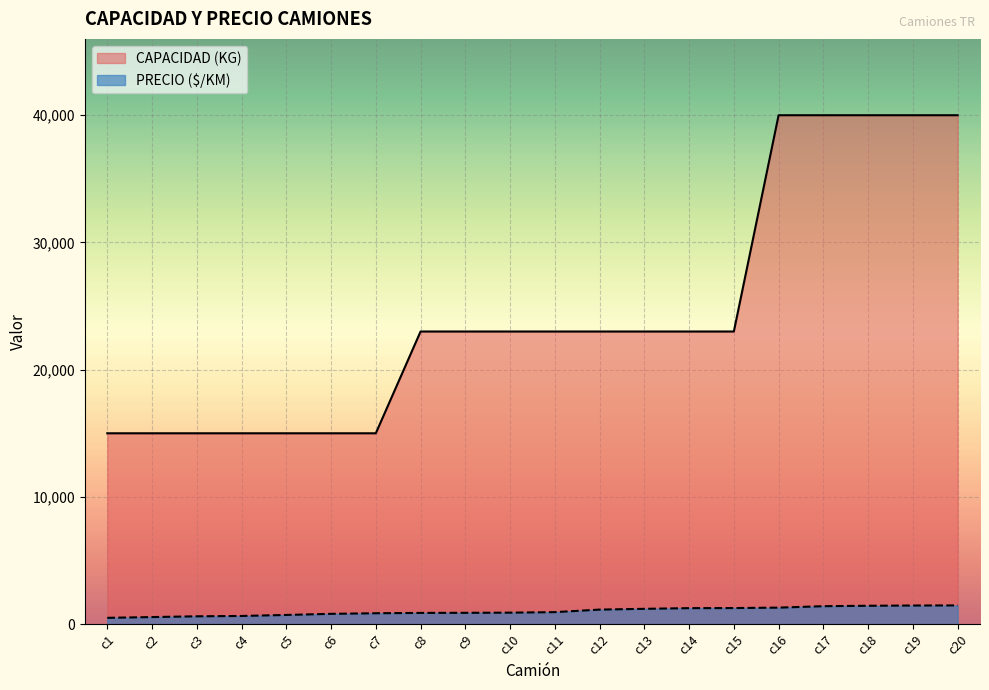

What is the sum of all CAPACIDAD (KG) values?

489000.0